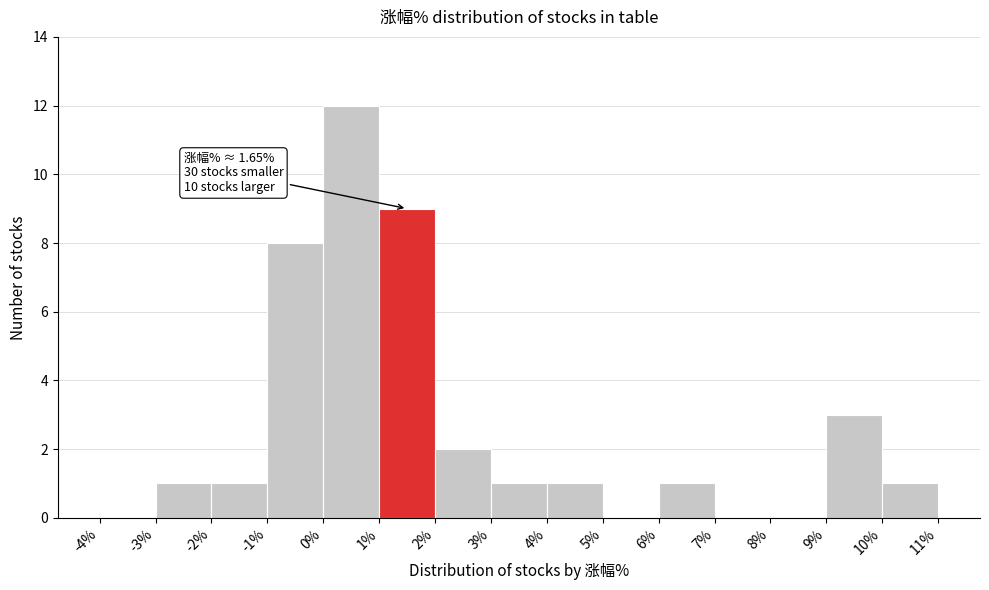

Which range on the x-axis has the tallest bar?

0% to 1%